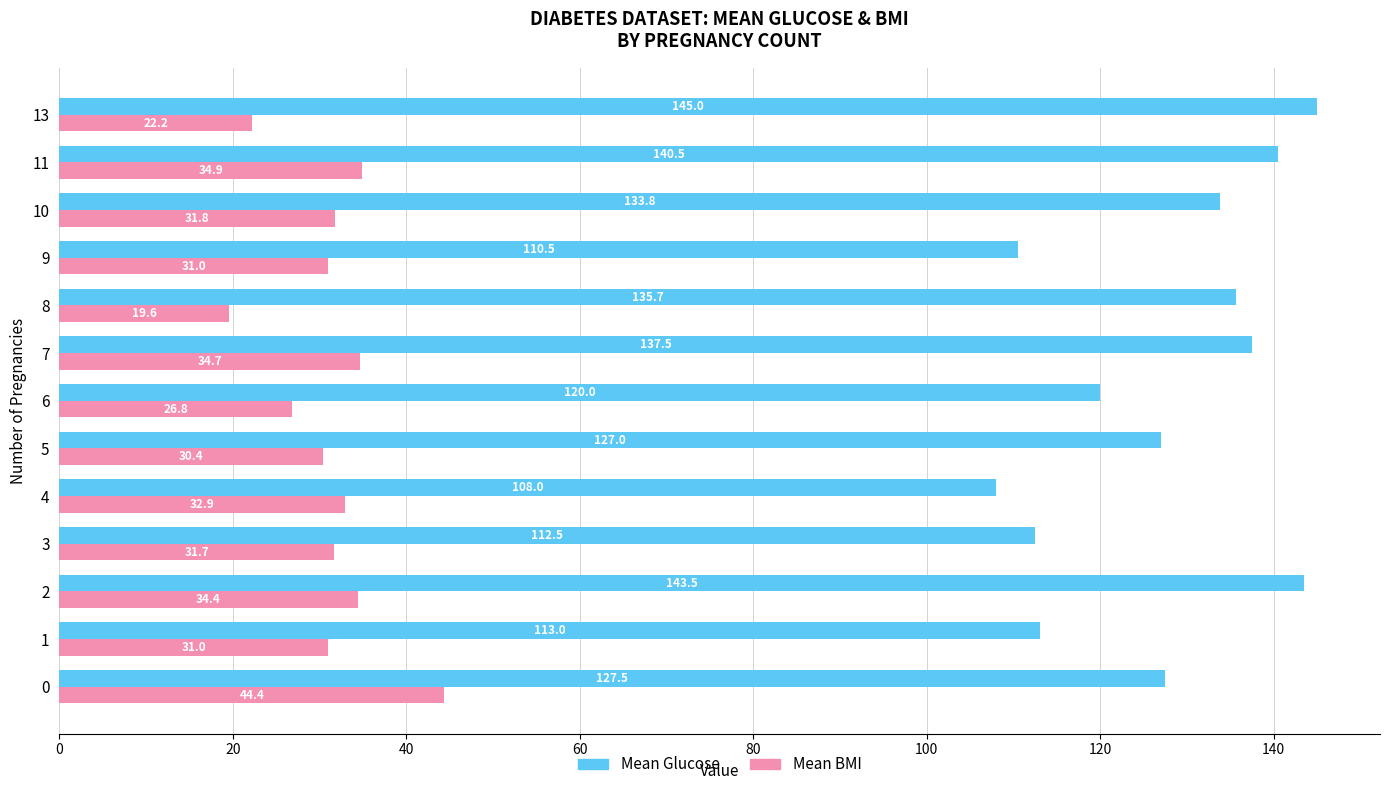

Which label corresponds to the smallest value in the chart?

8